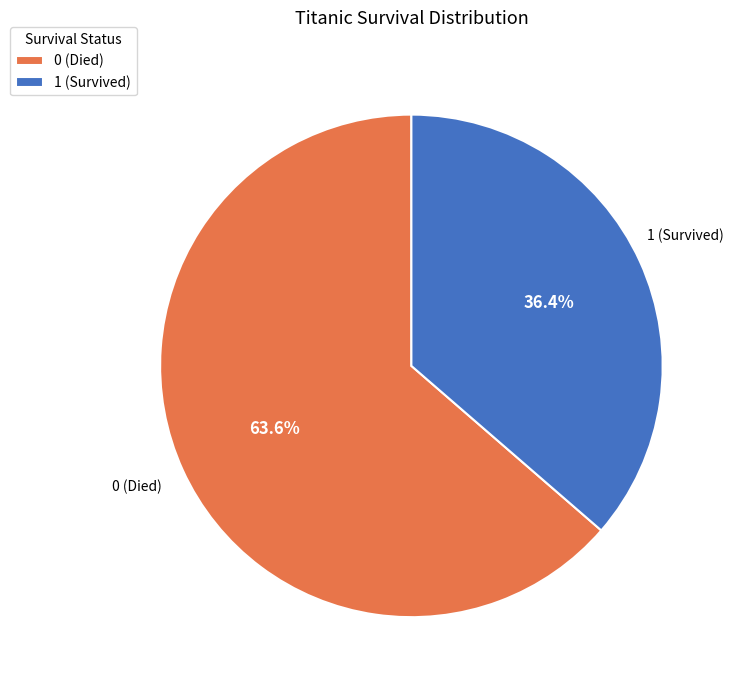

To the nearest percent, what is the difference between the largest and smallest slice percentages?

27%